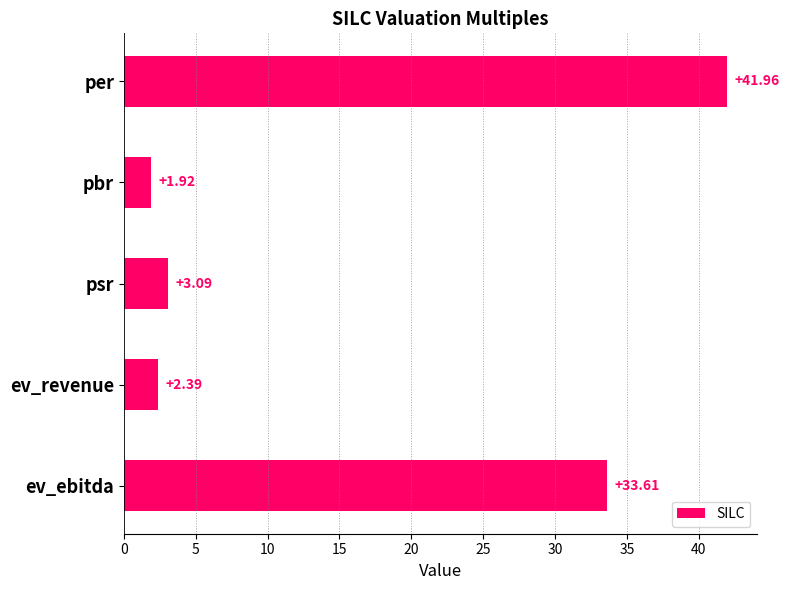

Approximately how many times larger is the value at ev_ebitda compared to pbr?

17.5